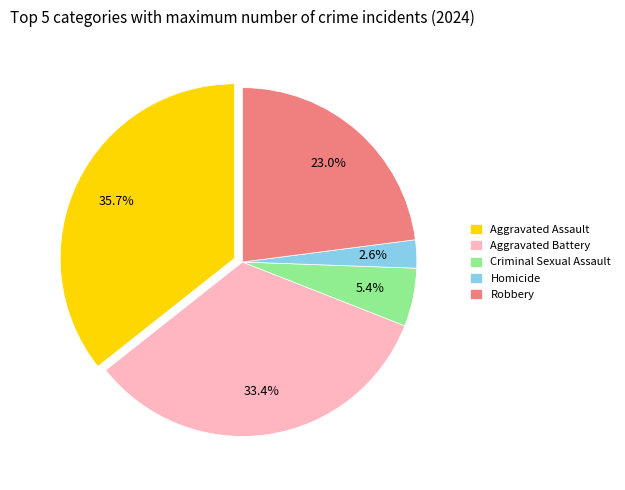

How much of the chart is everything except Homicide?

97.4%